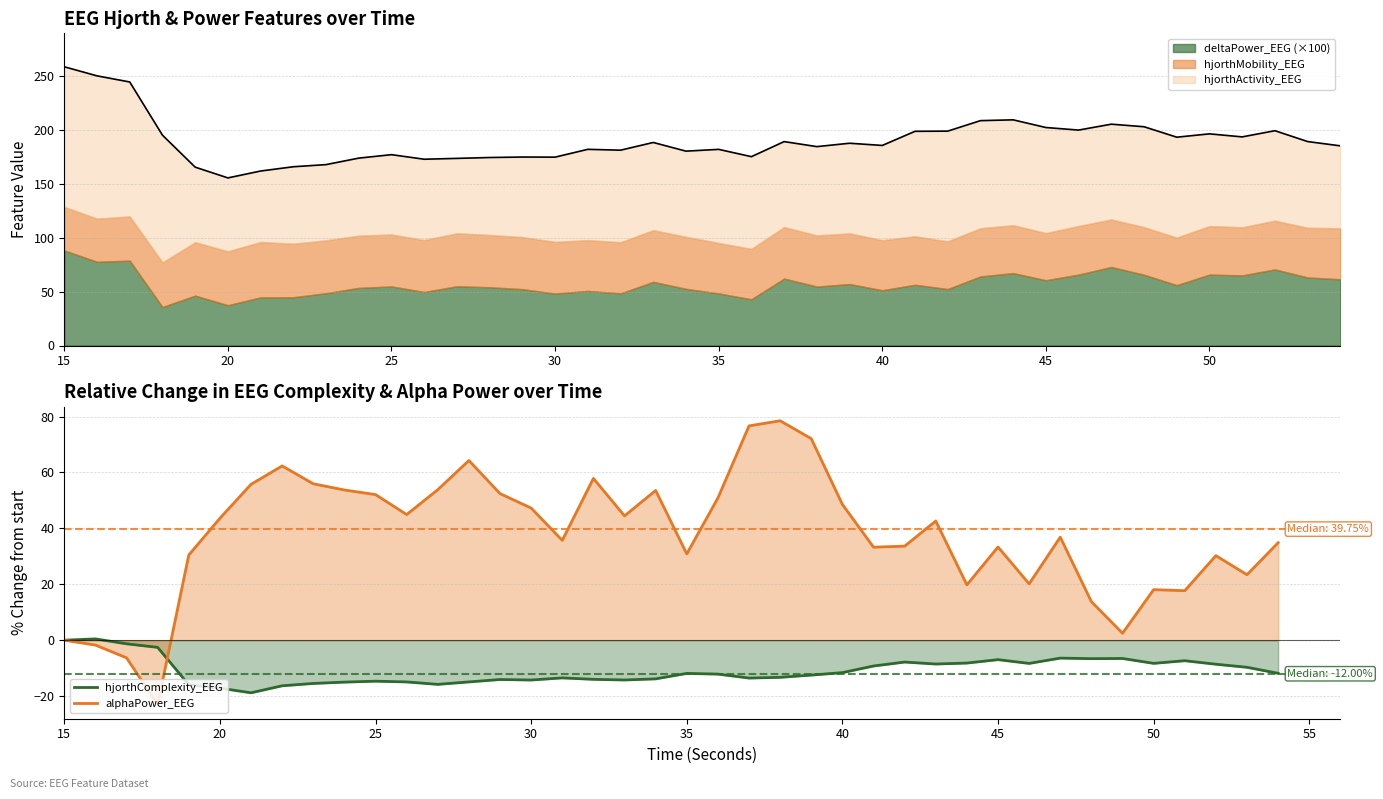

How many values in the hjorthComplexity_EEG series exceed -11?

17